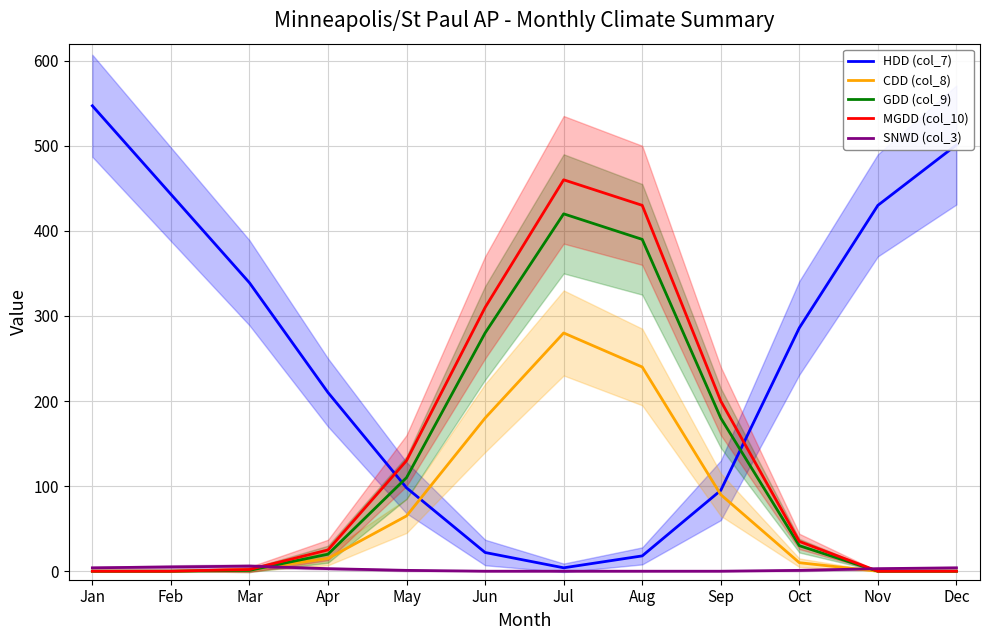

What is the maximum value shown in the chart?

547